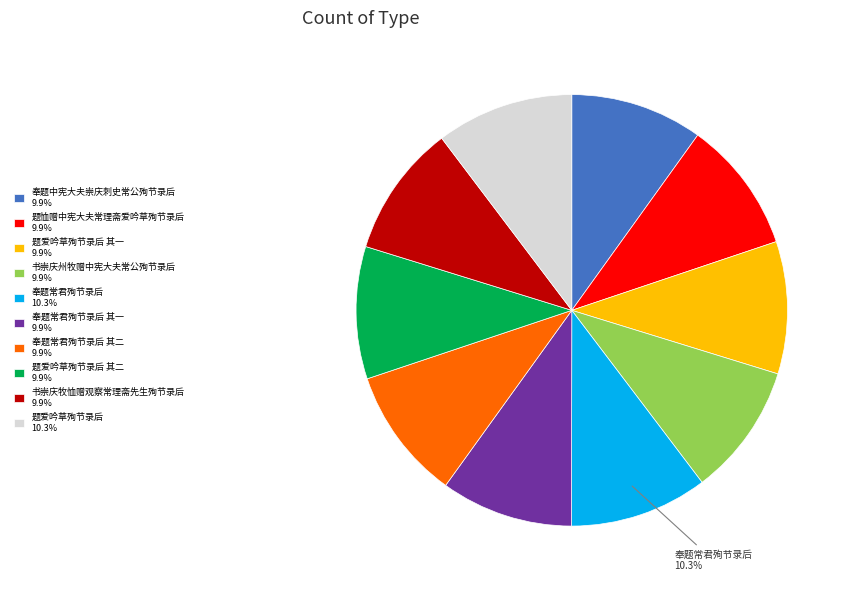

Does 题恤赠中宪大夫常理斋爱吟草殉节录后 9.9% account for over 50% of the chart?

No